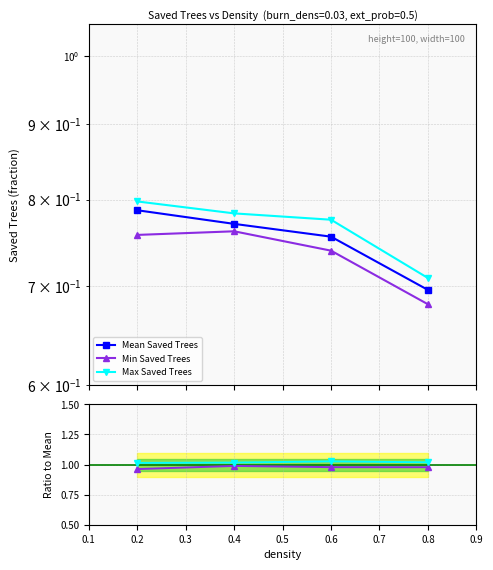

The value of Max / Mean at 0.4 is 1.0. True or false?

True